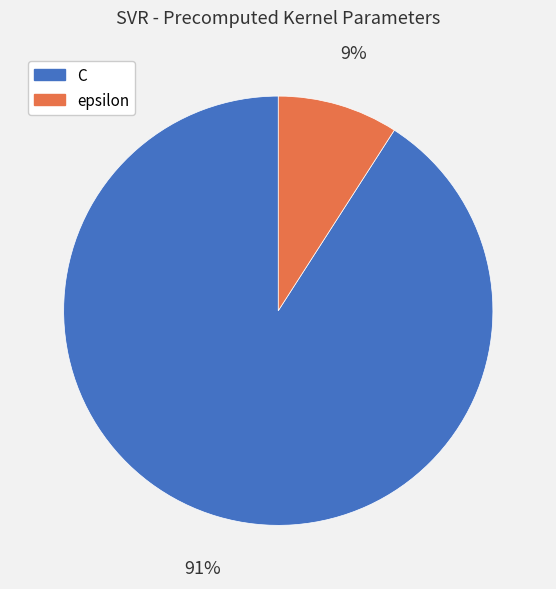

Does C represent more than half of the total?

Yes